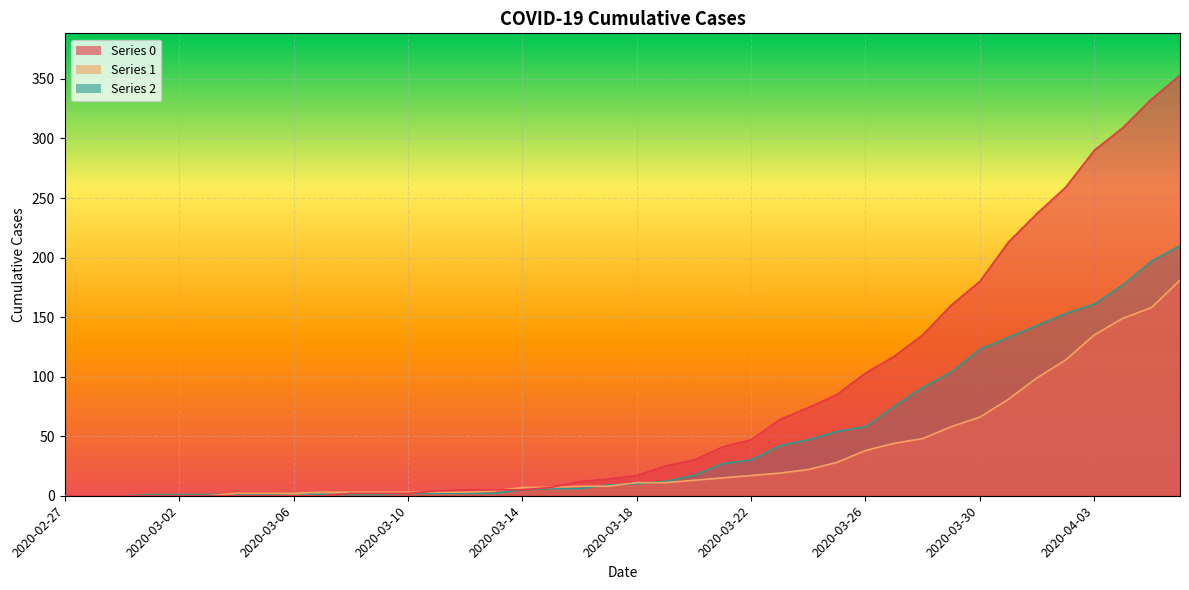

How many values in 2 are above zero?

37